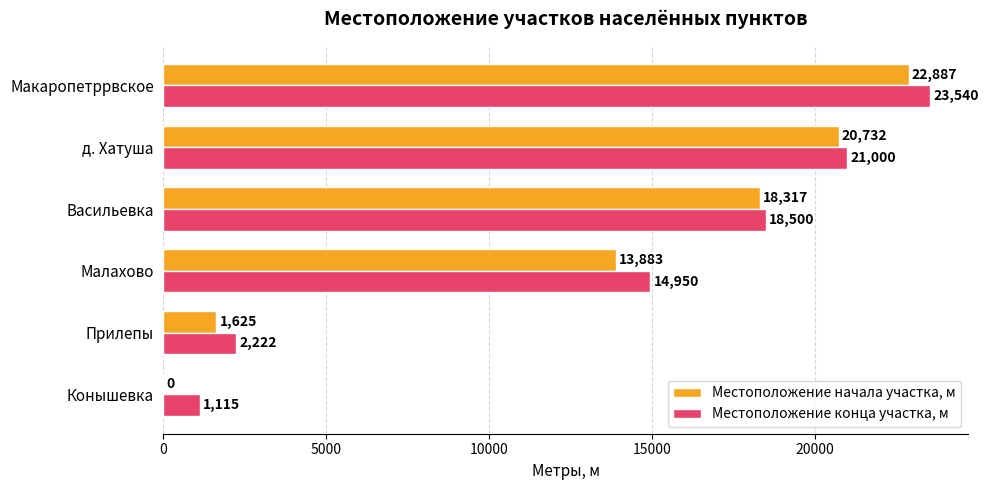

What are all the series names shown in the legend?

Местоположение начала участка, м, Местоположение конца участка, м